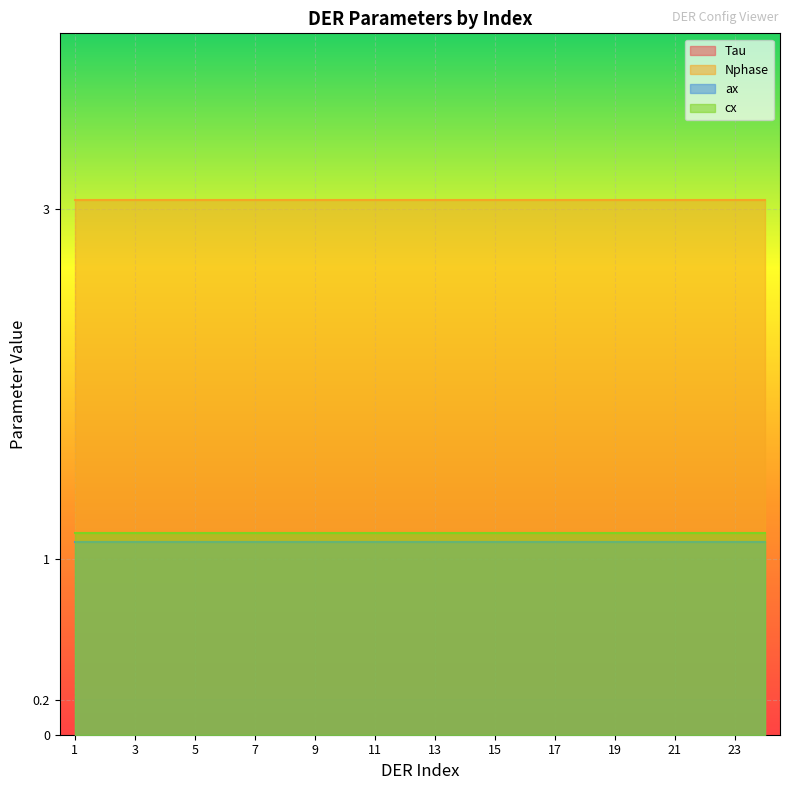

Which series has the widest spread of values?

Tau